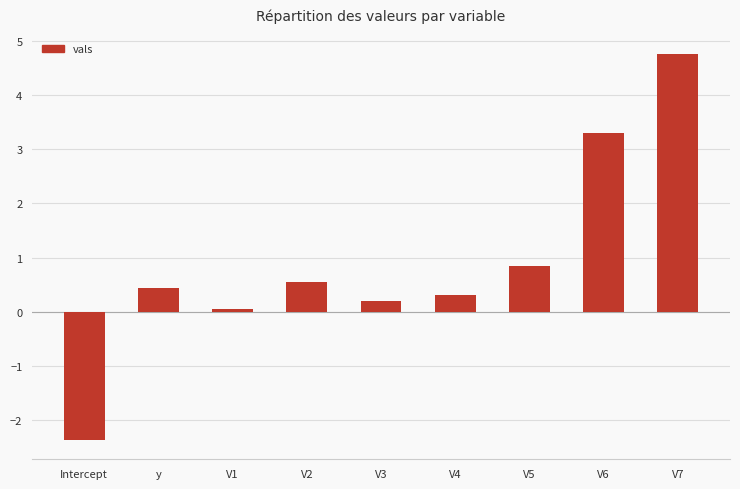

Reading right to left, transcribe all the data shown in this chart.

V7=4.8	V6=3.3	V5=0.8	V4=0.3	V3=0.2	V2=0.5	V1=0.1	y=0.4	Intercept=-2.4